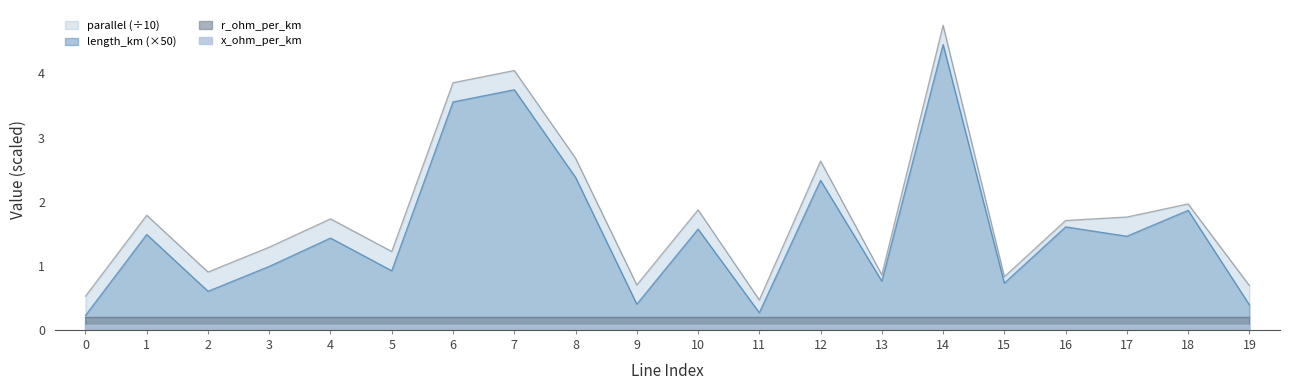

The value of length_km at 18 is 0.0. True or false?

False